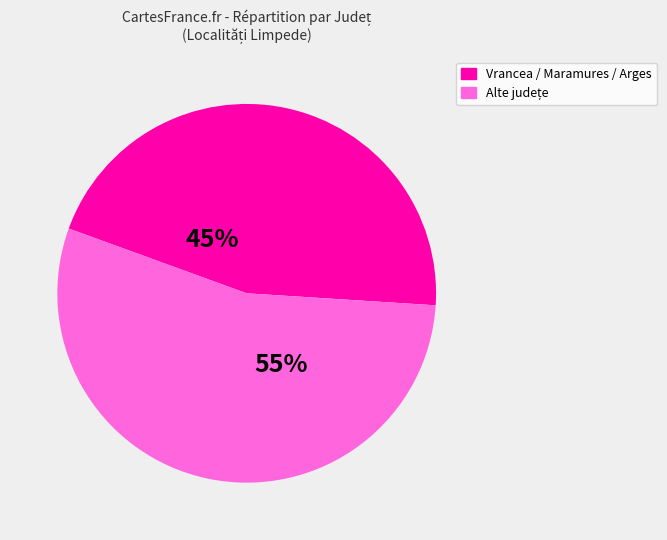

Is there a majority slice in this chart?

Yes